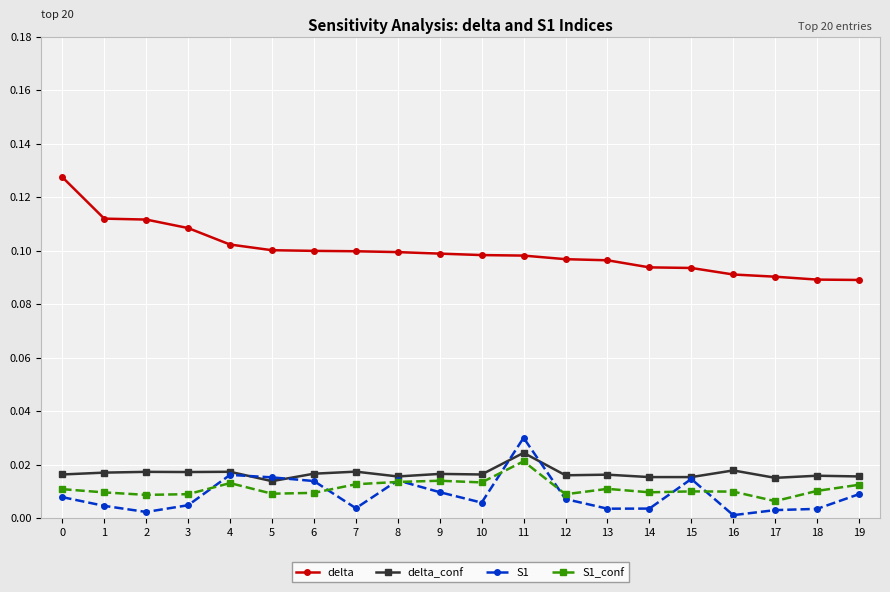

At 10, list the series in order from smallest to largest.

S1, S1_conf, delta_conf, delta